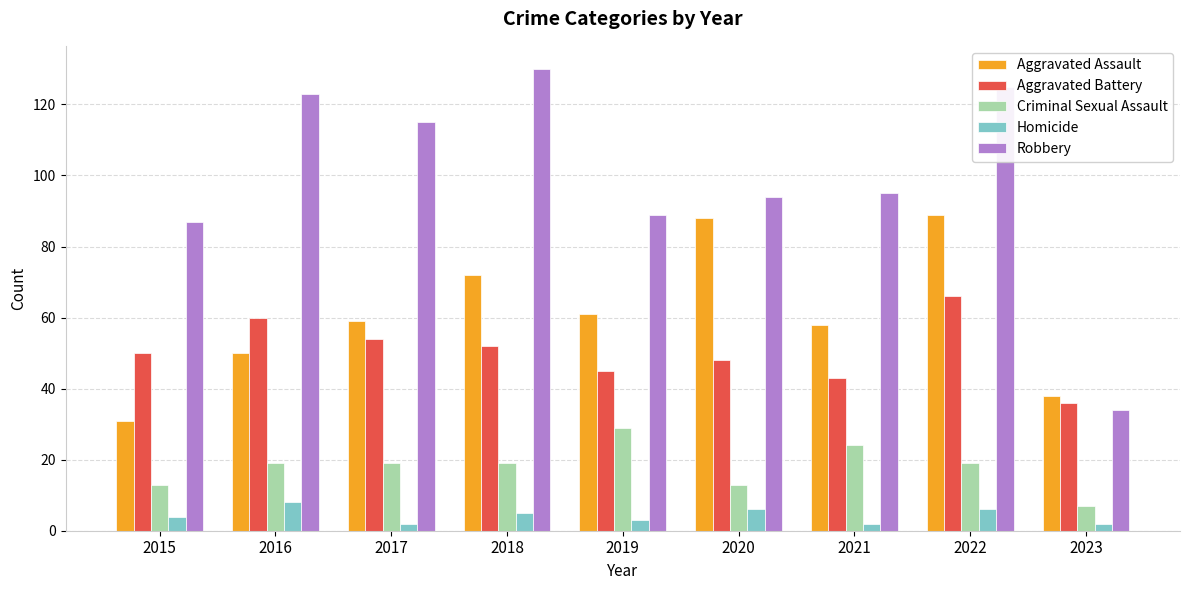

Does the chart contain stacked bars?

No